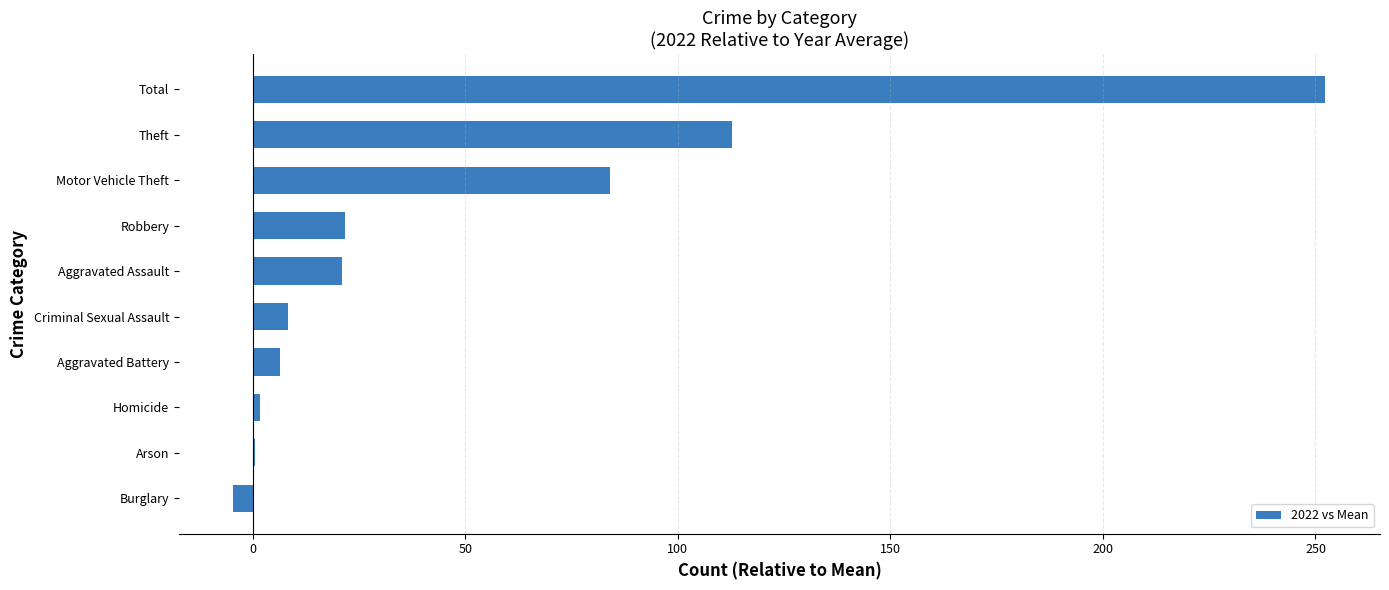

Where is the data nearest to the value 123?

Theft